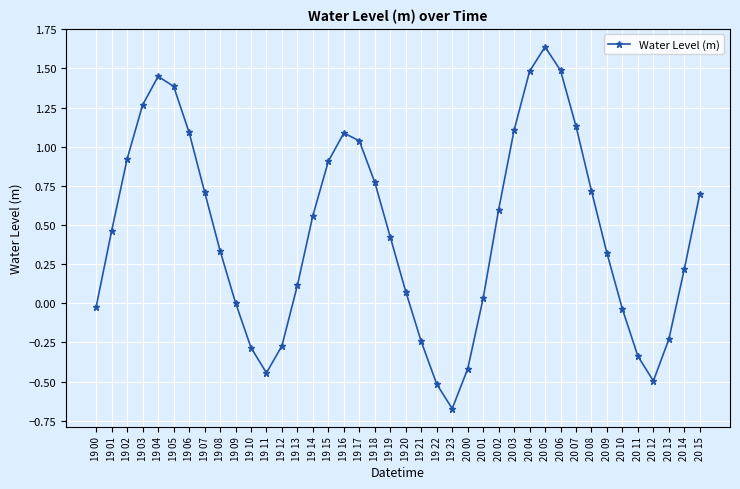

What is the label of the 36th point from the left?

20 11